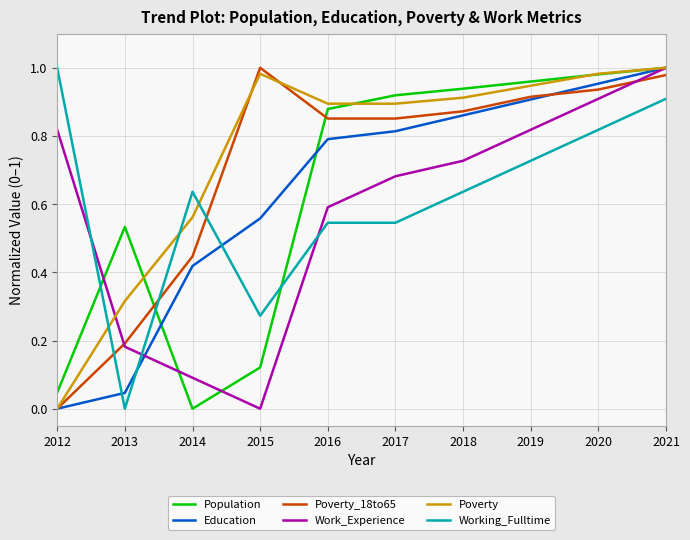

Between which two adjacent categories do Education and Working_Fulltime first intersect?

2012 and 2013